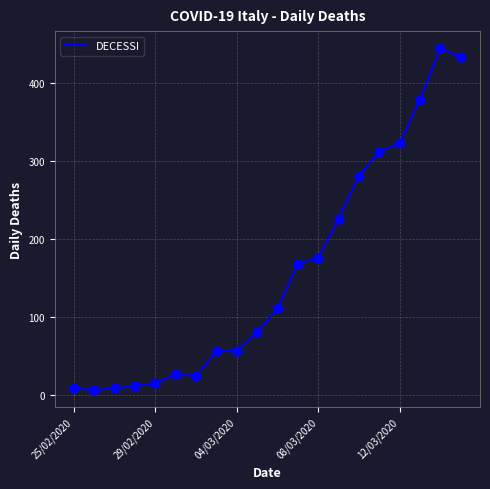

What is the difference between the maximum and minimum values?

439